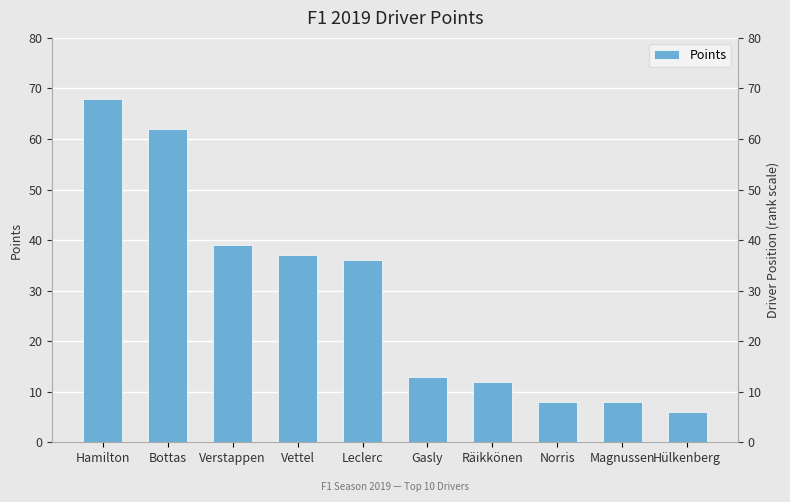

What is the approximate value at Verstappen, to the nearest 5?

40